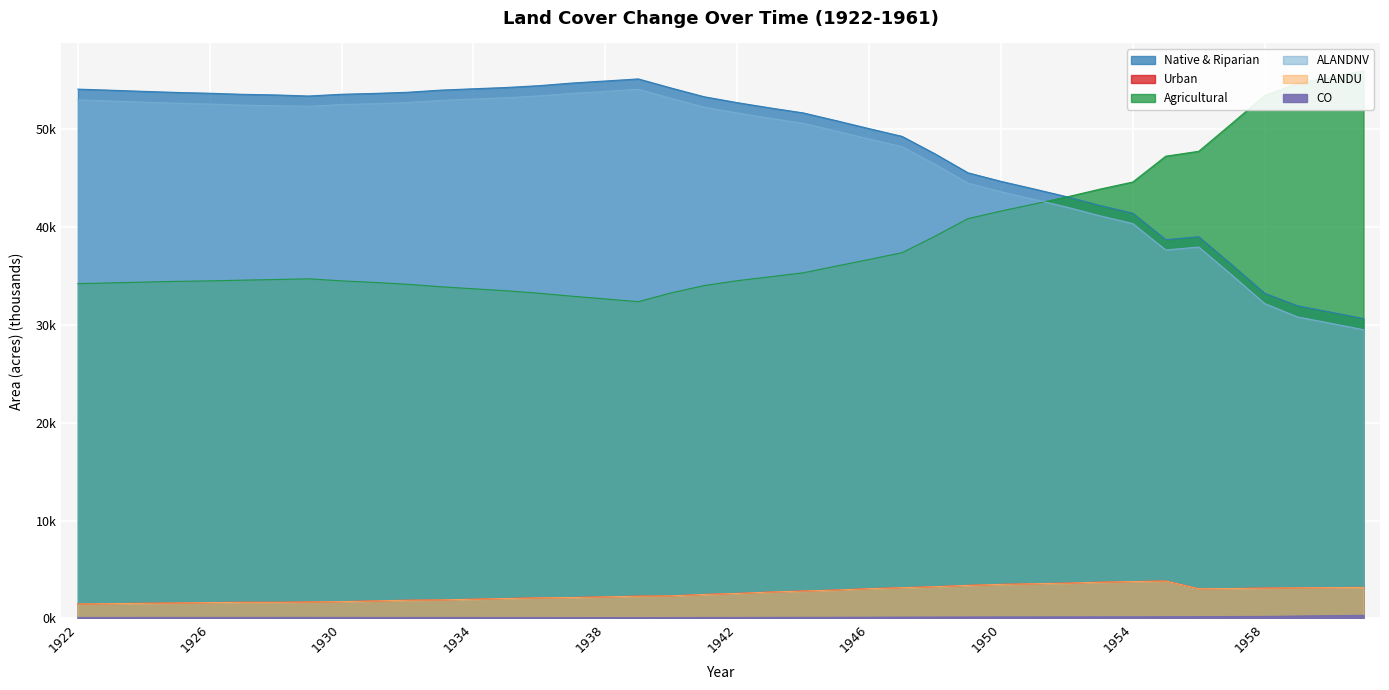

How many lines are shown in the chart?

6